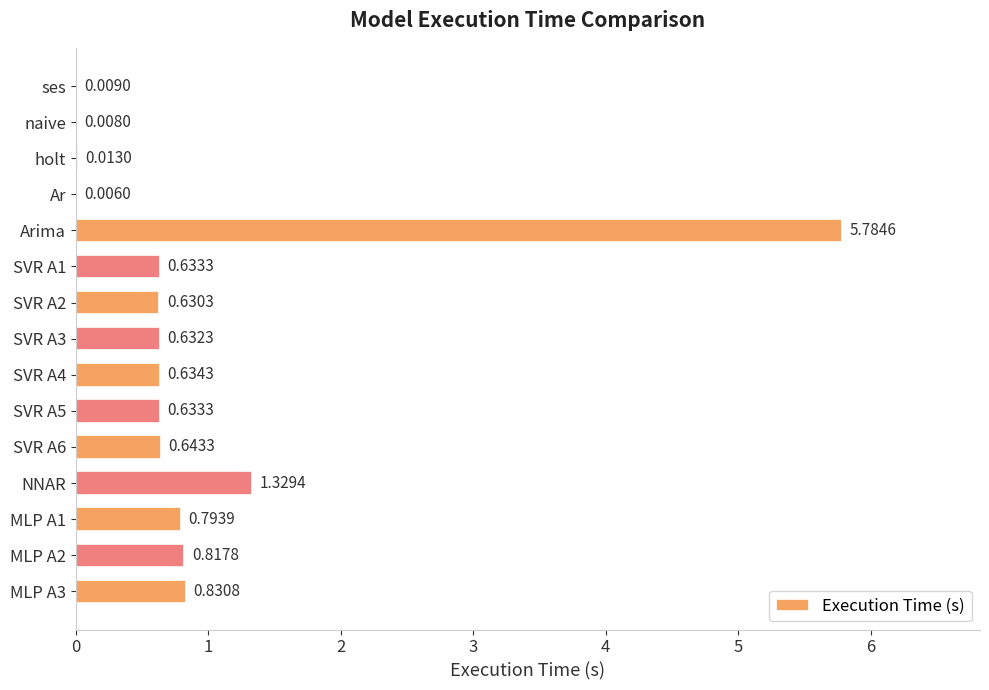

Approximately how many times larger is the value at SVR A3 compared to NNAR?

0.5